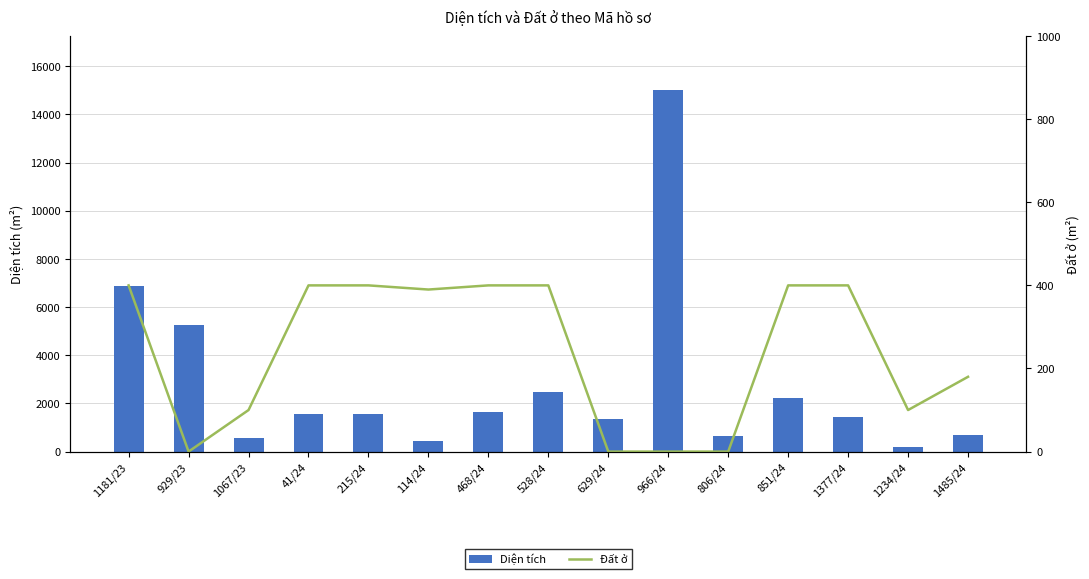

Reading left to right, transcribe all the data shown in this chart.

Diện tích: 1181/23=6870.9	929/23=5259.3	1067/23=579.6	41/24=1542.9	215/24=1542.9	114/24=447.8	468/24=1641.7	528/24=2484.5	629/24=1339.4	966/24=14999.6	806/24=641.2	851/24=2215.6	1377/24=1451.2	1234/24=183.2	1485/24=694.5
Đất ở: 1181/23=400.0	929/23=0.0	1067/23=100.0	41/24=400.0	215/24=400.0	114/24=390.0	468/24=400.0	528/24=400.0	629/24=0.0	966/24=0.0	806/24=0.0	851/24=400.0	1377/24=400.0	1234/24=100.0	1485/24=180.0